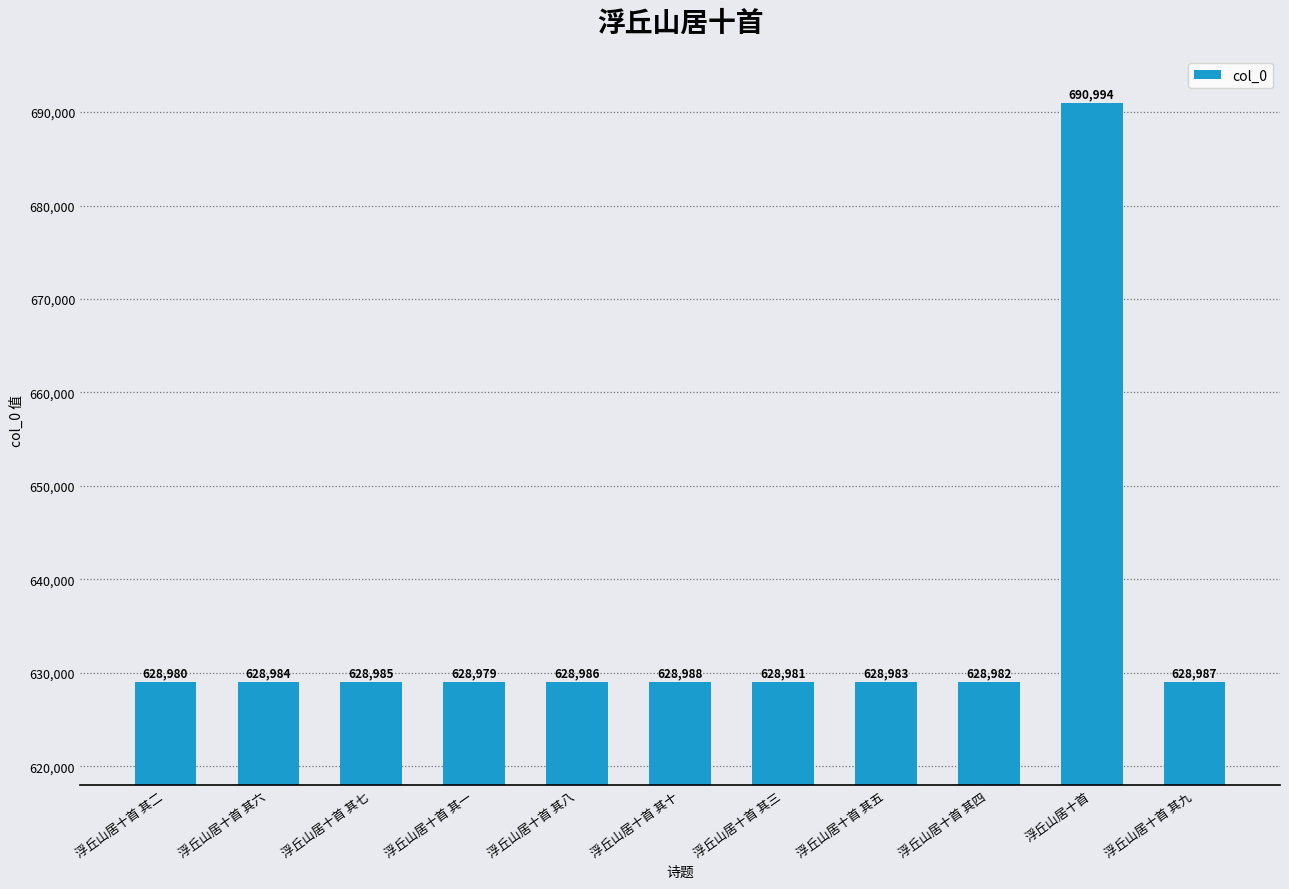

At which category does the chart reach its minimum across all series?

浮丘山居十首 其一